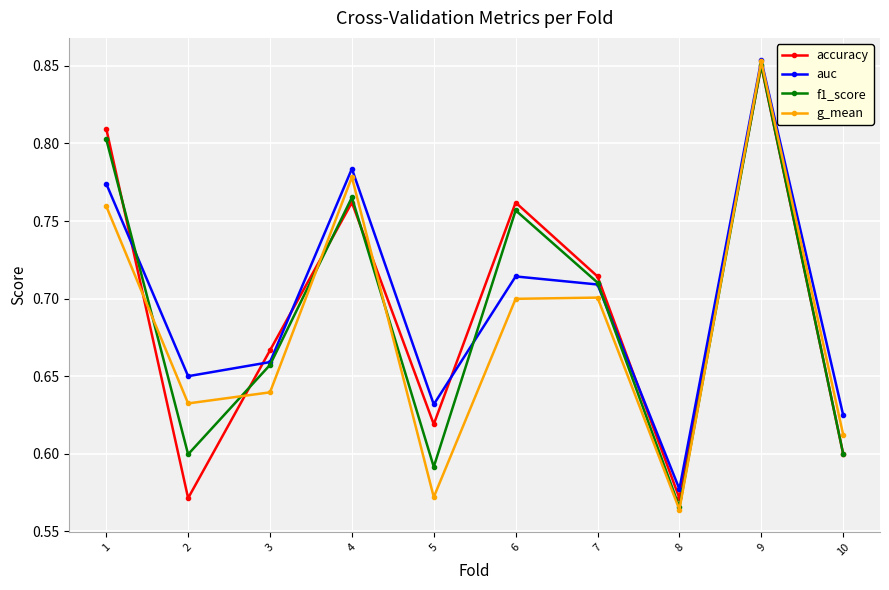

At which category is the sum across all series the highest?

9